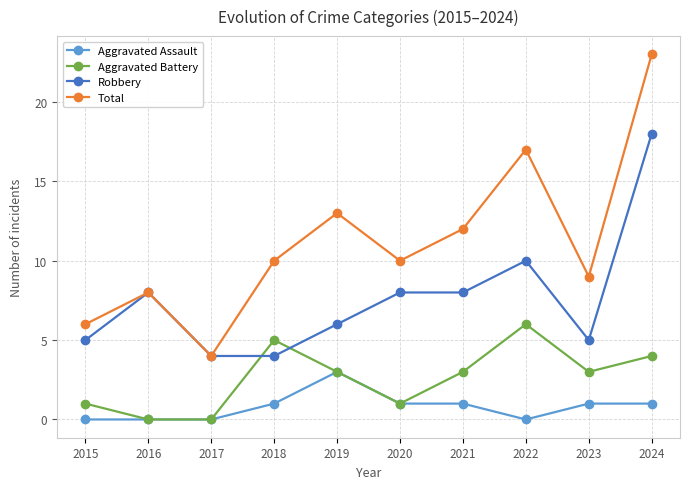

At which category is the sum across all series the highest?

2024